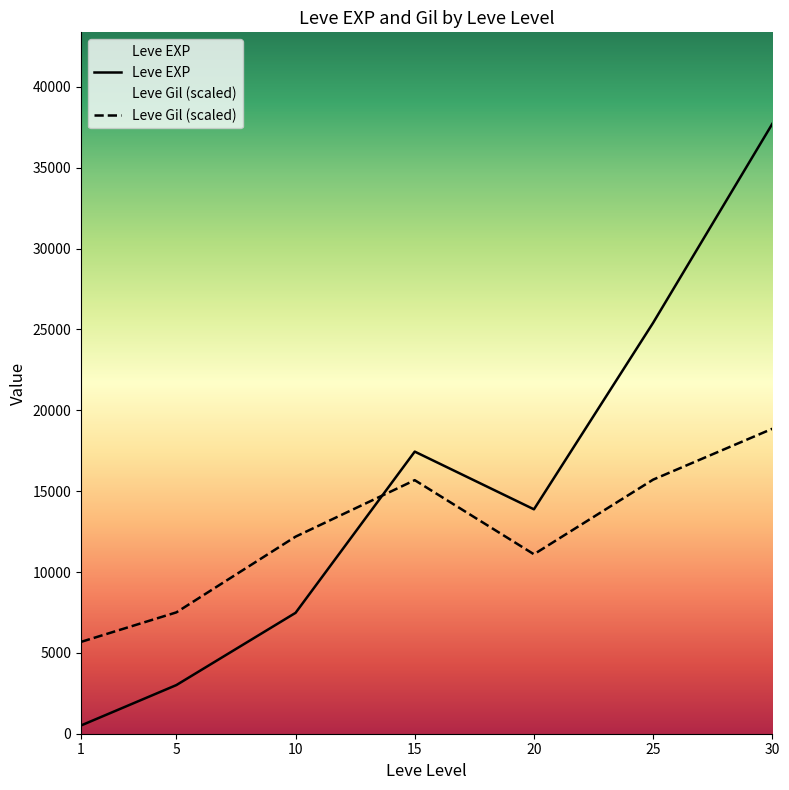

How many intersections are there between Leve Gil (scaled) and Leve EXP?

1